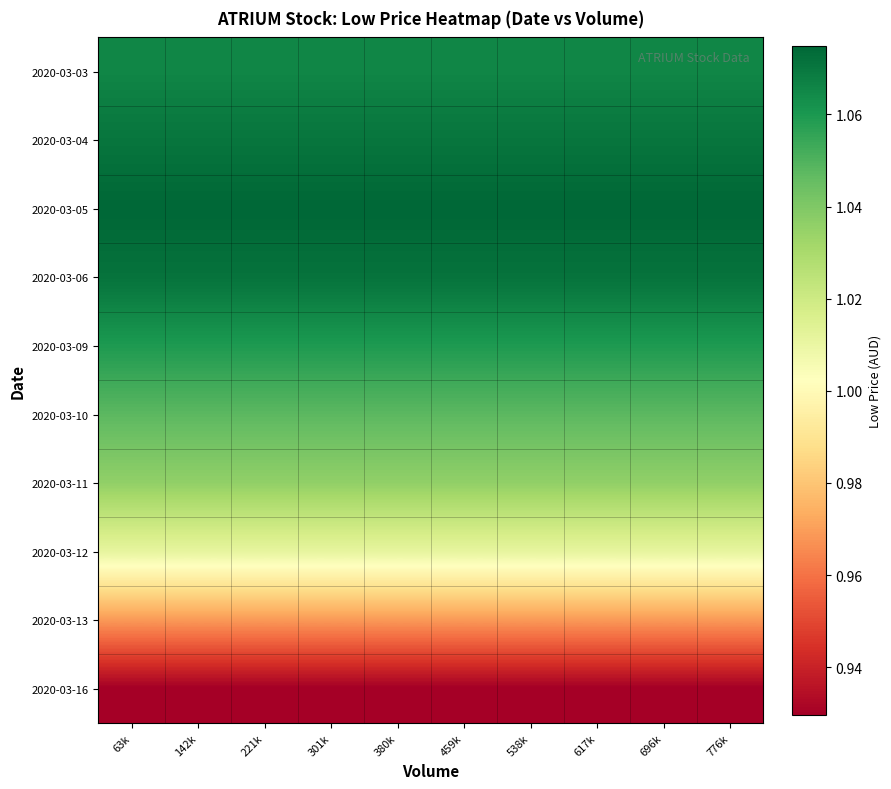

Which category has the lowest value across all series?

63k